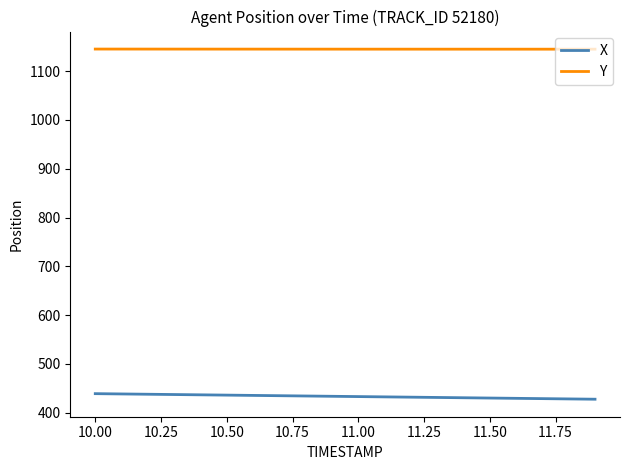

True or false: X and Y cross at least once.

False